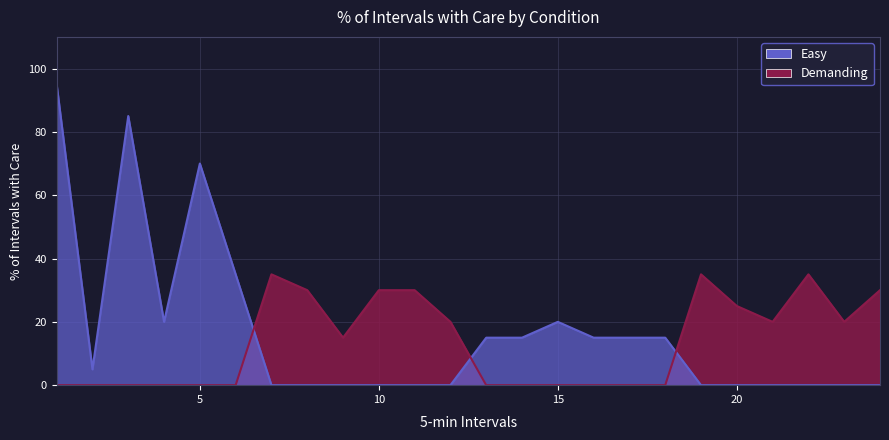

The Easy series shows 115 at 5. True or false?

False